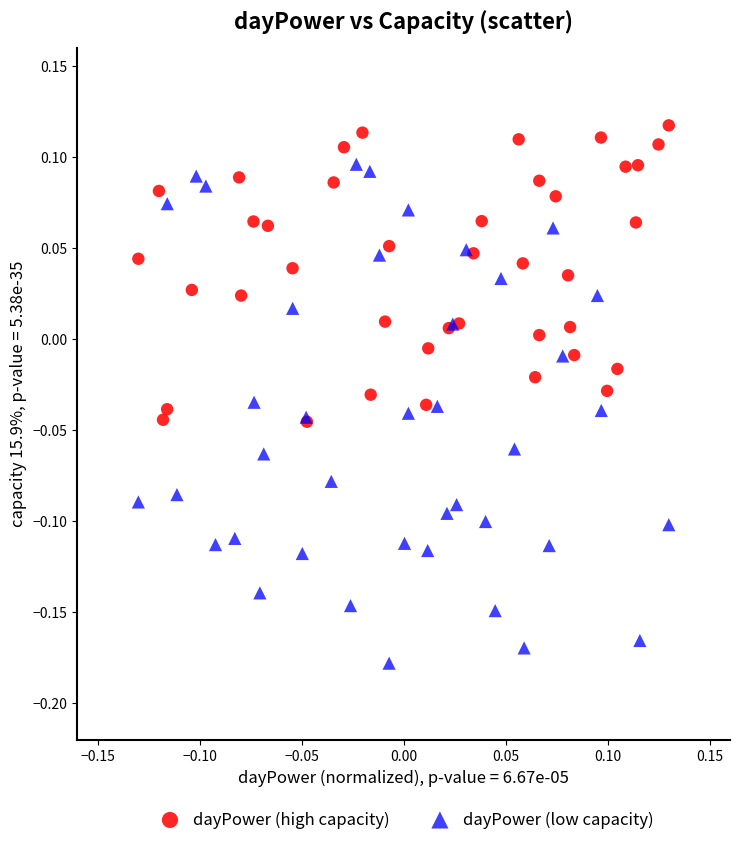

What are all the series names shown in the legend?

dayPower (high capacity), dayPower (low capacity)